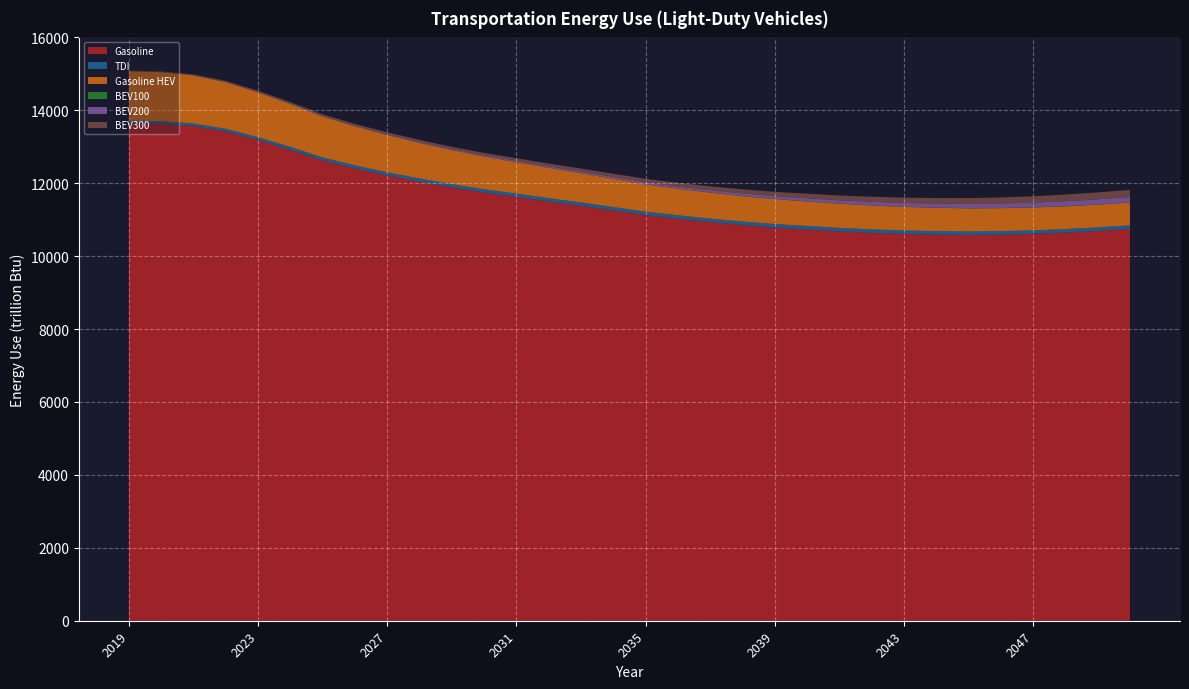

Reading right to left, what are all the values shown in this chart?

Light-Duty Vehicles: Conventional: Gasoline: 10746.8	10691.3	10645.7	10610.2	10589.6	10581.1	10589.7	10609.4	10639.2	10679.2	10731.0	10786.8	10855.0	10935.8	11027.0	11126.4	11254.3	11379.9	11498.6	11624.7	11745.8	11885.6	12042.5	12215.3	12405.9	12627.2	12915.5	13183.7	13418.3	13570.0	13636.7	13649.7
Light-Duty Vehicles: Conventional: TDI: 98.8	98.1	97.5	97.0	96.6	96.5	96.5	96.6	96.2	96.3	96.2	95.3	95.0	94.7	94.4	94.0	93.7	93.2	92.5	91.6	90.1	88.9	87.7	86.4	84.9	83.1	81.4	79.0	75.4	70.6	66.7	64.0
Light-Duty Vehicles: Alternative-Fuel: Gasoline HEV: 622.7	623.2	624.6	626.8	630.1	634.4	640.1	646.7	654.2	662.8	672.7	683.5	696.4	711.8	729.5	750.1	774.8	801.9	831.2	863.4	897.5	935.3	976.9	1022.1	1070.3	1121.3	1177.0	1229.8	1277.4	1315.8	1343.3	1358.2
Light-Duty Vehicles: Alternative-Fuel: BEV100: 6.3	6.2	6.1	5.9	5.8	5.3	5.1	4.9	4.8	4.6	4.4	4.2	4.0	3.8	3.7	3.5	3.4	3.3	3.2	3.2	3.2	3.2	3.2	3.2	3.2	3.3	3.4	3.5	3.5	3.6	3.6	3.5
Light-Duty Vehicles: Alternative-Fuel: BEV200: 147.6	141.0	134.5	128.0	121.7	115.3	109.1	102.8	96.3	89.7	83.2	76.7	70.5	64.5	58.9	53.6	48.8	44.3	40.0	36.0	32.3	28.7	25.4	22.1	18.9	15.6	12.5	10.3	8.7	7.3	6.0	4.8
Light-Duty Vehicles: Alternative-Fuel: BEV300: 196.3	188.8	181.3	174.0	166.8	159.7	152.8	145.9	139.1	132.3	125.6	118.9	112.1	105.4	98.8	92.2	86.0	79.8	73.8	68.0	62.5	57.5	53.0	48.6	44.3	40.0	35.6	30.5	24.7	18.5	11.8	6.7